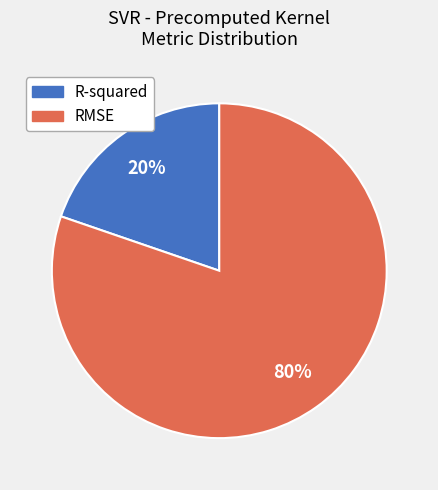

Rank the categories by value from highest to lowest.

RMSE, R-squared